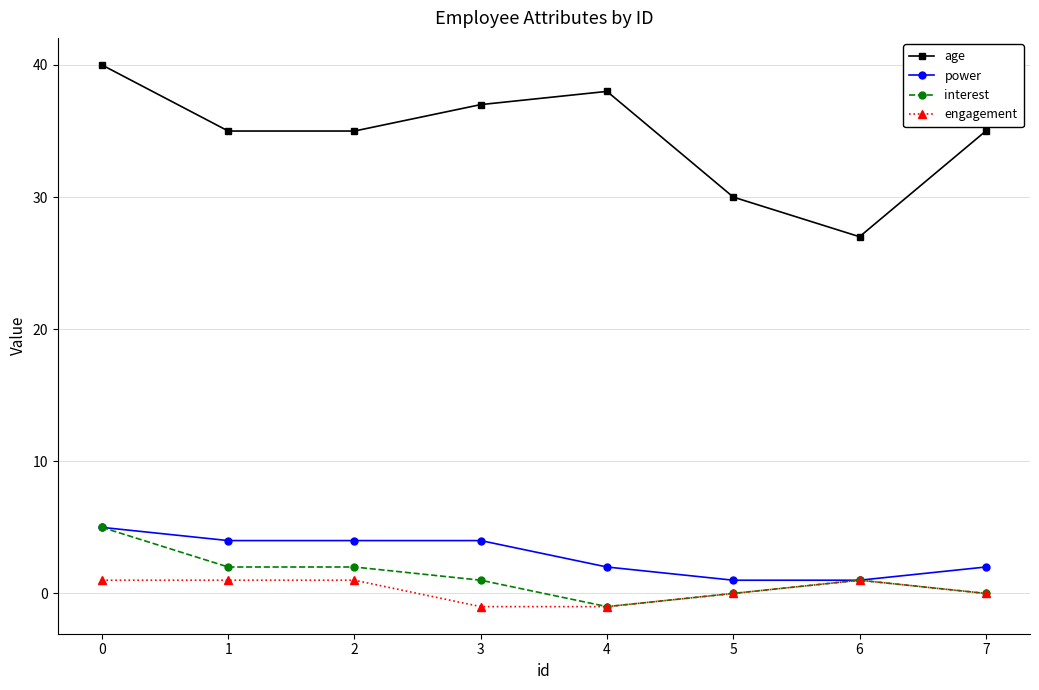

What is the value of the engagement point at the 3rd from the left?

1